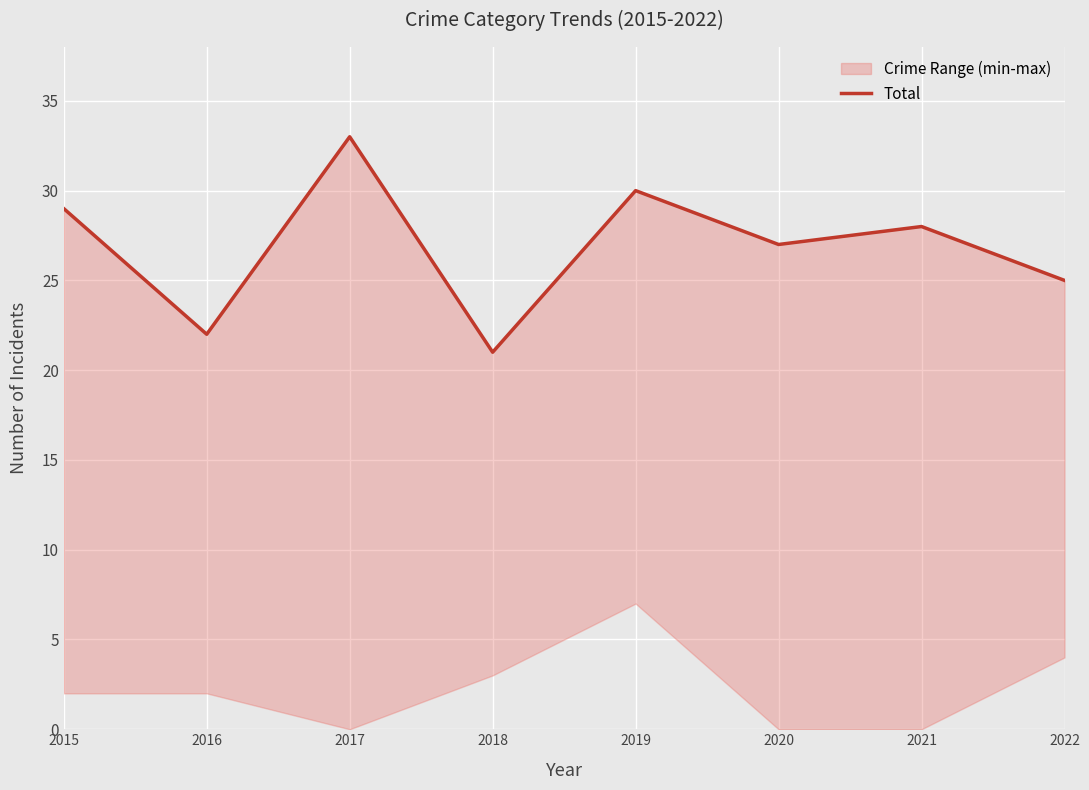

What is the greatest value displayed?

33